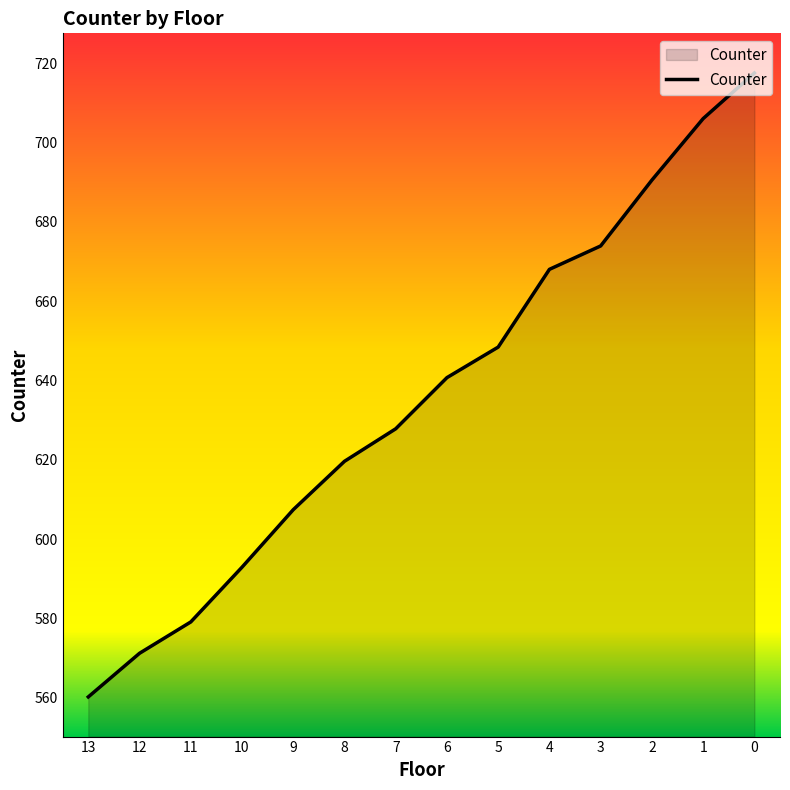

What is the difference between the maximum and second lowest values?

146.3